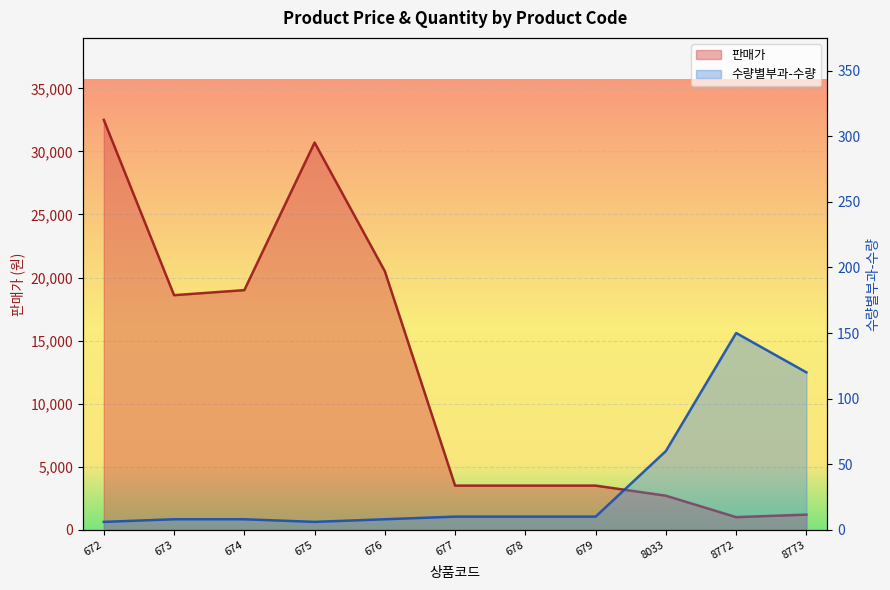

What is the total value across all series at 678?

3510